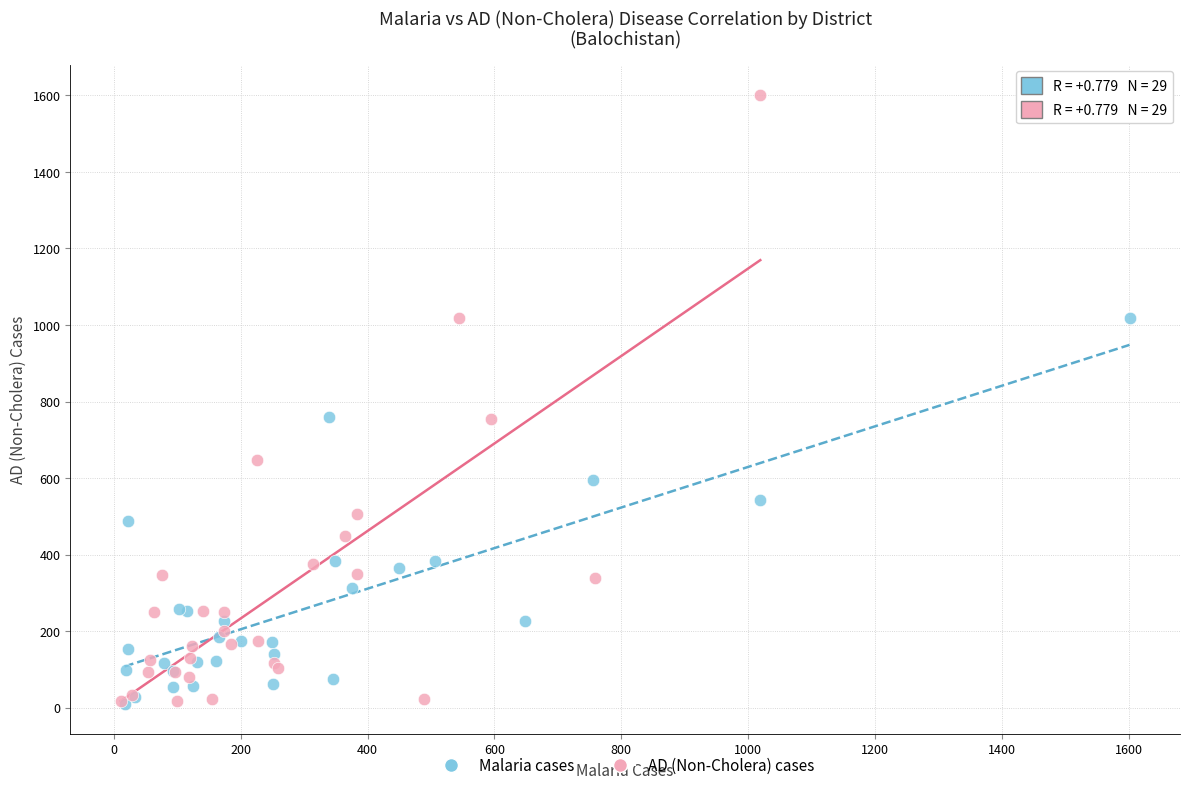

Which series contains the highest Y value?

AD (Non-Cholera) cases